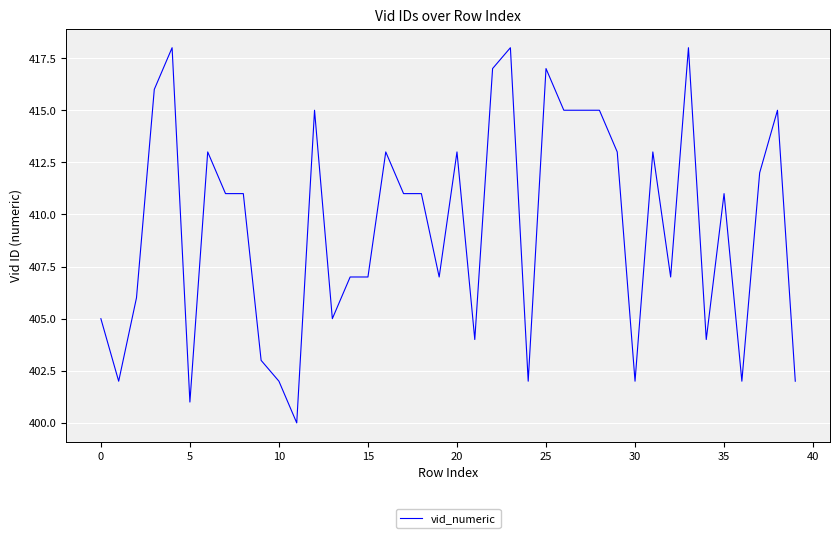

What is the maximum value shown in the chart?

418